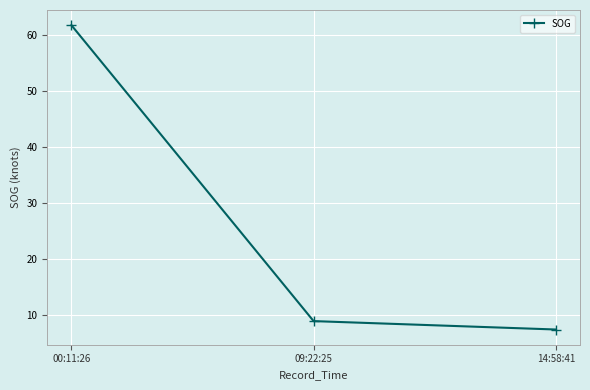

Is it true that the value at 09:22:25 is 8.9?

True